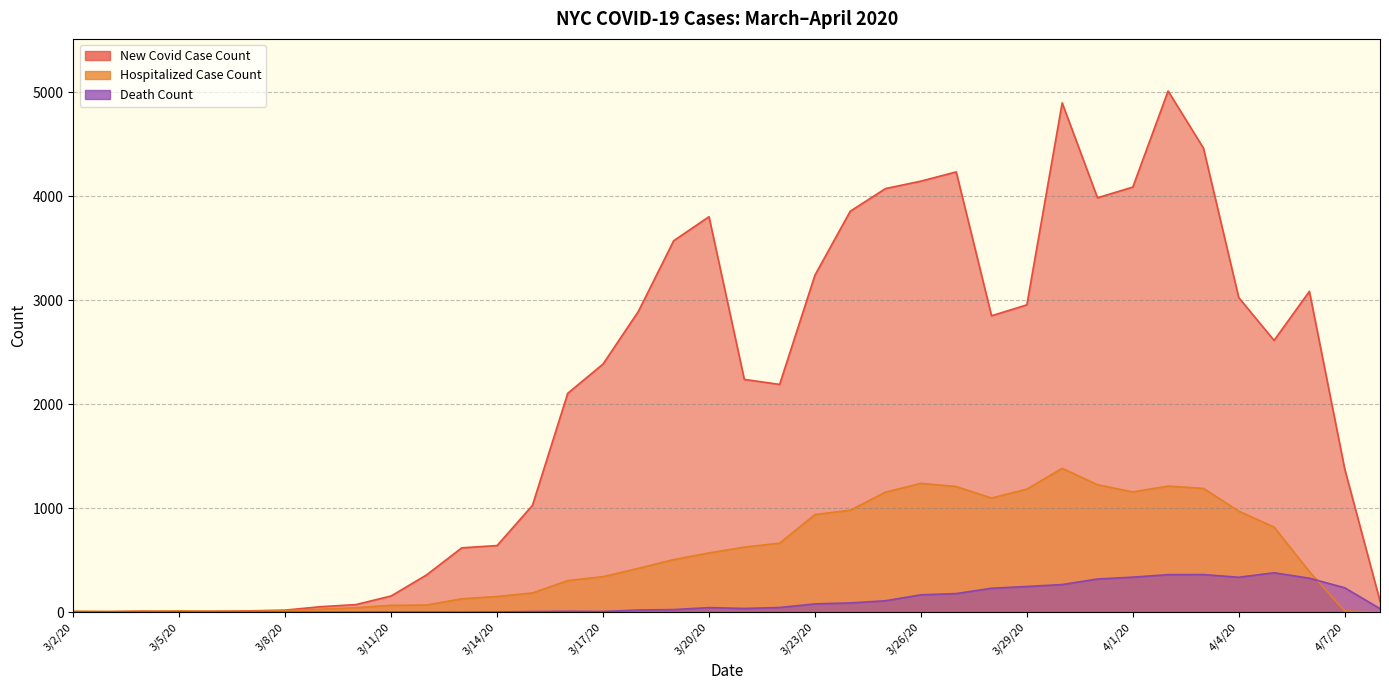

Is it true that HOSPITALIZED_CASE_COUNT equals 12 at 3/4/20?

False